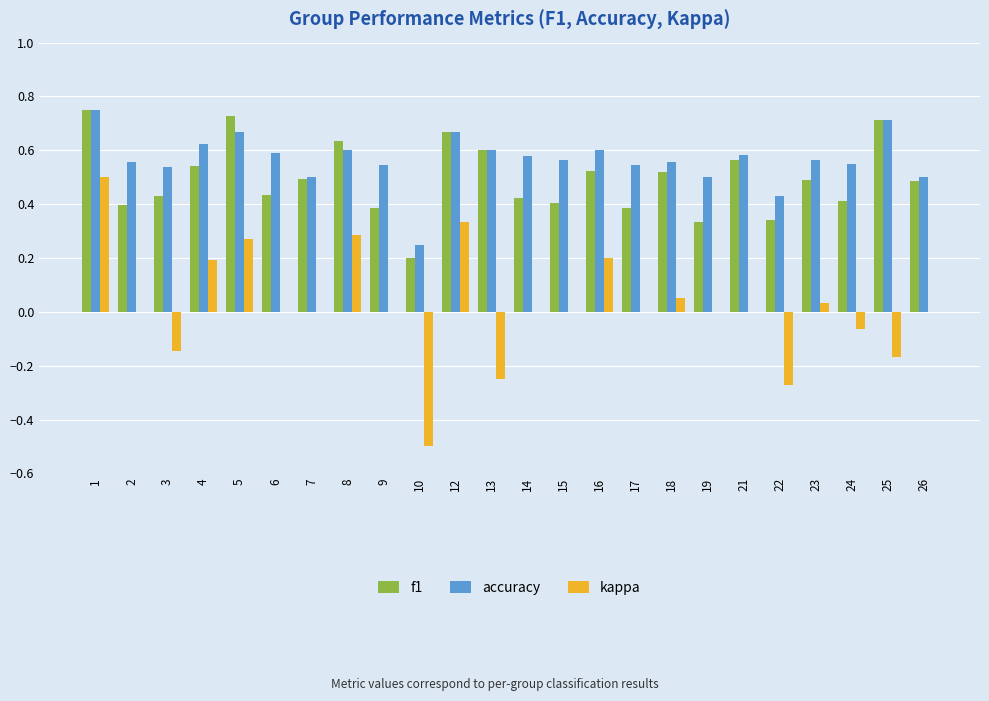

How many series are shown in this chart?

3